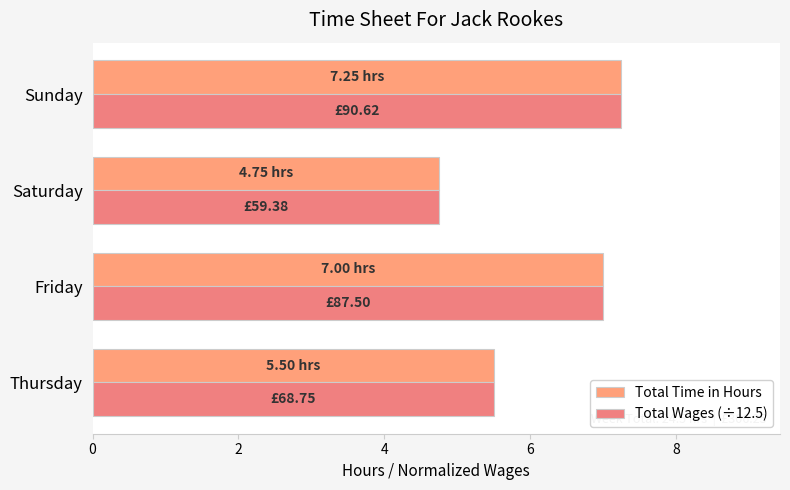

Count the number of data series in this chart.

2